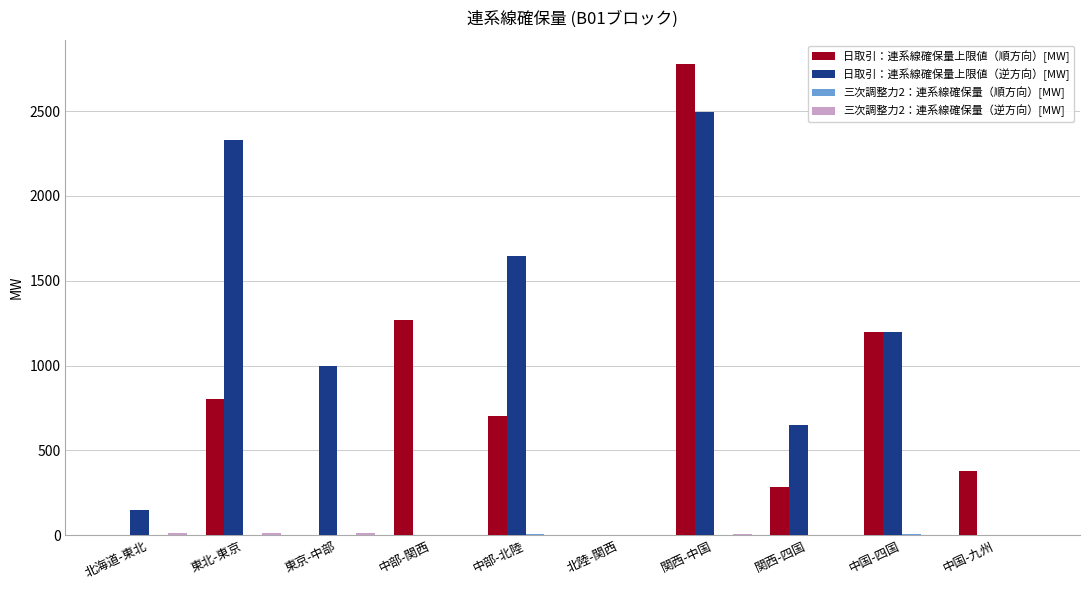

Which label corresponds to the largest value in the chart?

関西-中国